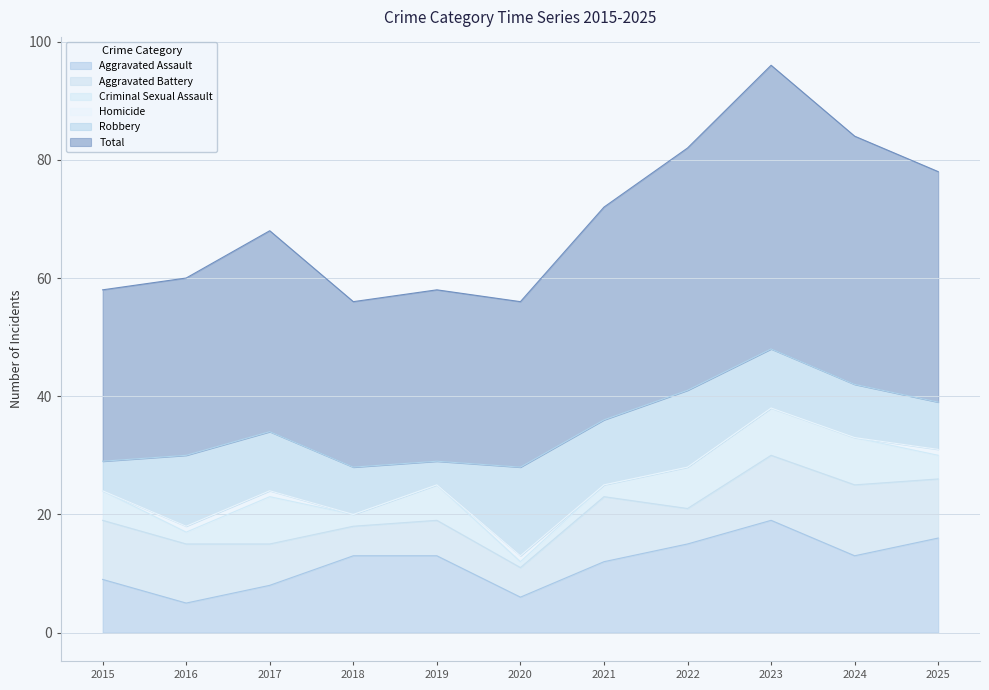

What is the difference between the highest and lowest values at 2016?

29